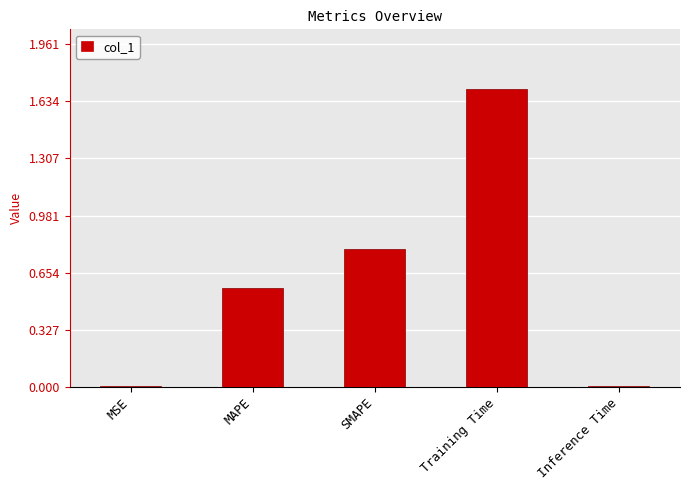

What is the maximum value shown in the chart?

1.7